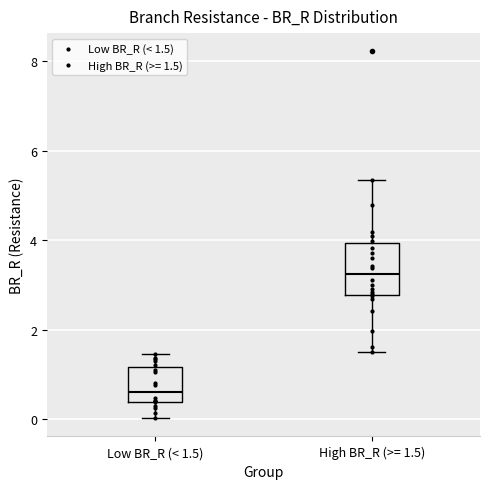

Reading left to right, read every box against the y-axis: the position of its median line, the range the box covers, and the ends of its whiskers. The values are not printed on the chart, so give them approximately, as read against the axis.

Low BR_R (< 1.5): median 0.6, box 0.4 to 1.2, whiskers 0.0 to 1.4
High BR_R (>= 1.5): median 3.2, box 2.8 to 4.0, whiskers 1.6 to 5.4